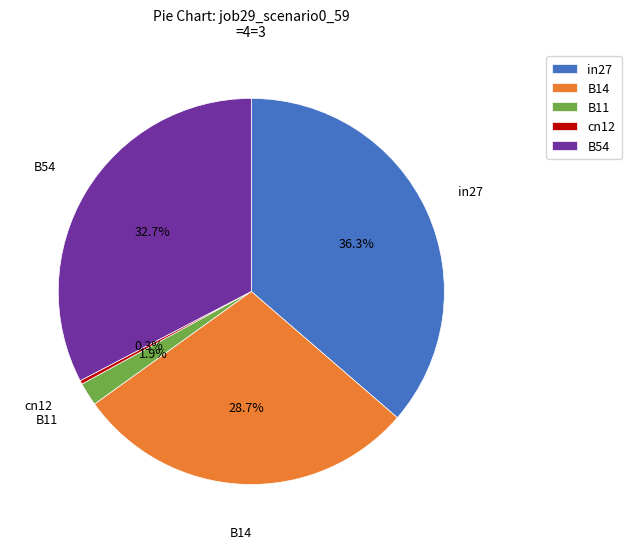

Is it true that B54 is 33% of the pie?

True